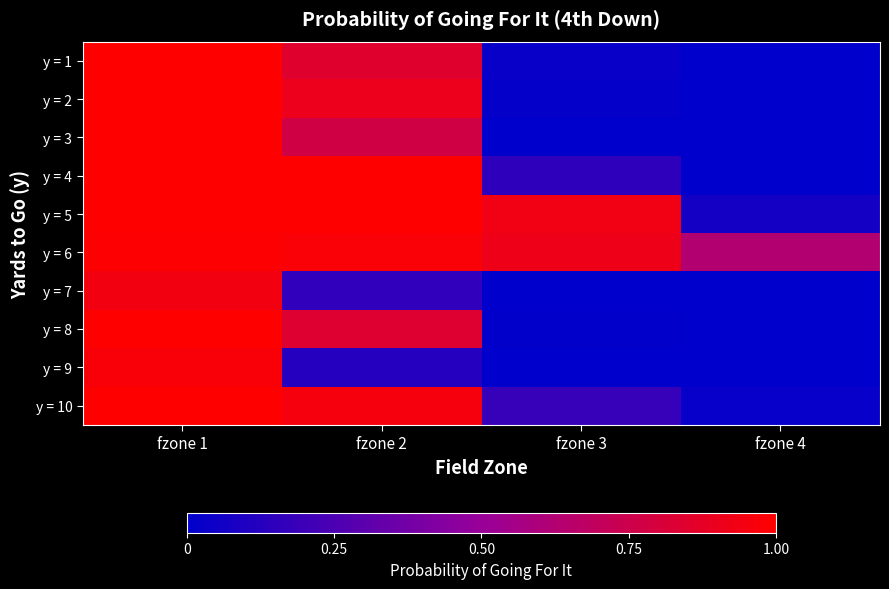

Which series changed the most between fzone 1 and fzone 4?

y = 1